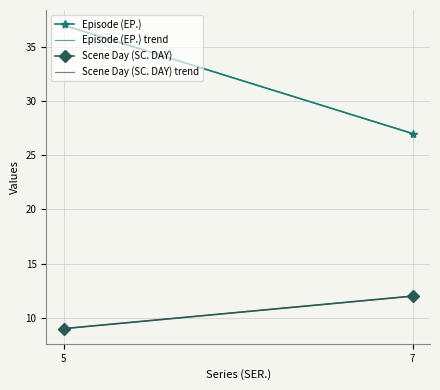

What are all the series names shown in the legend?

Episode (EP.), Scene Day (SC. DAY)